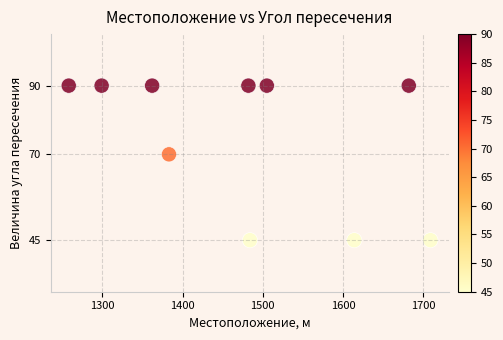

What is the range of Y values (max minus min)?

45